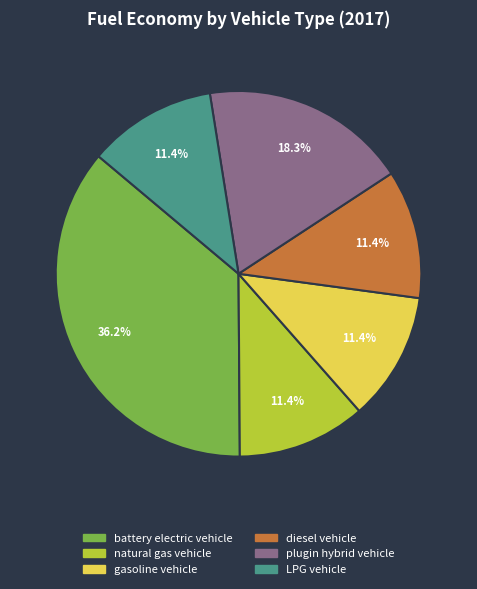

True or false: LPG vehicle accounts for 11% of the total.

True